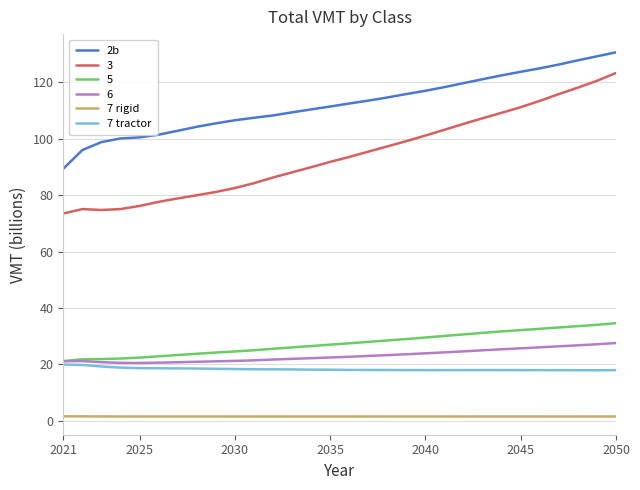

True or false: 7 rigid and 7 tractor intersect in this chart.

False